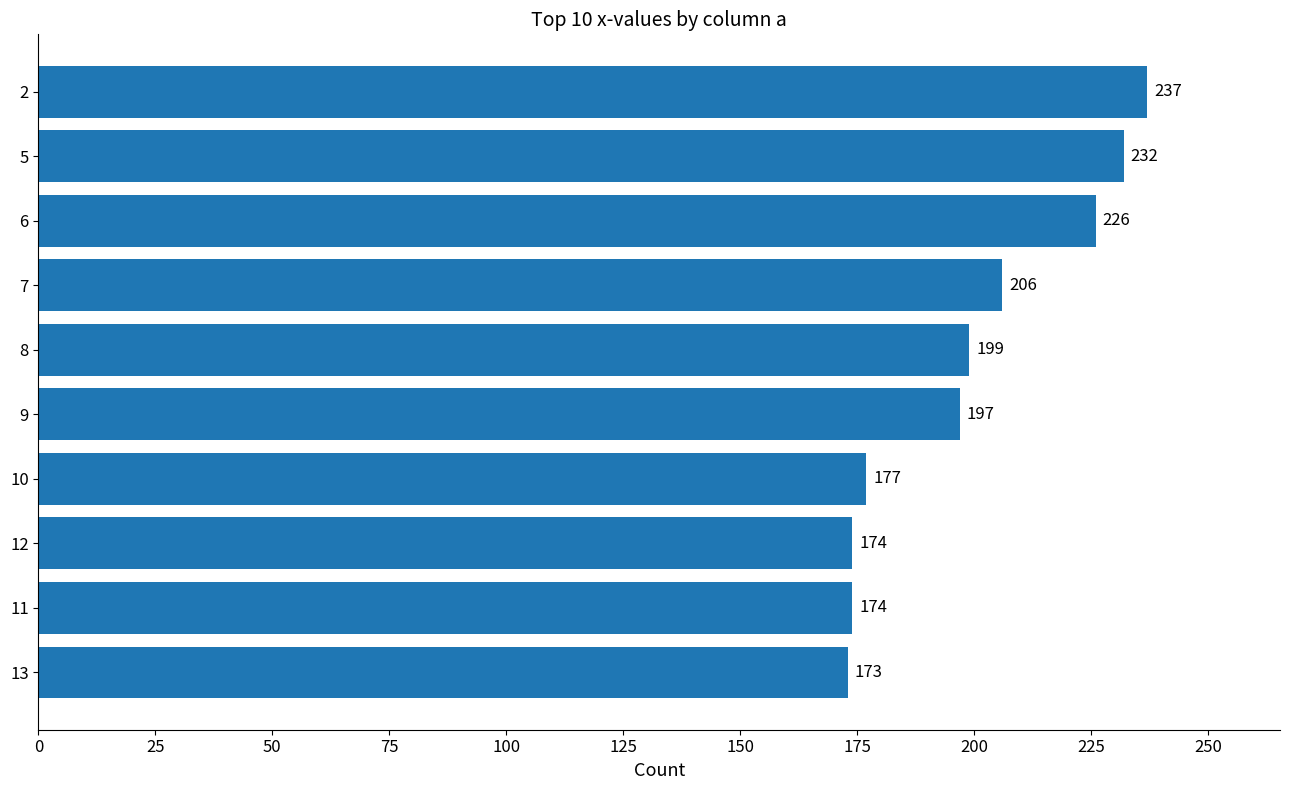

Approximately how many times larger is the value at 5 compared to 8?

1.2